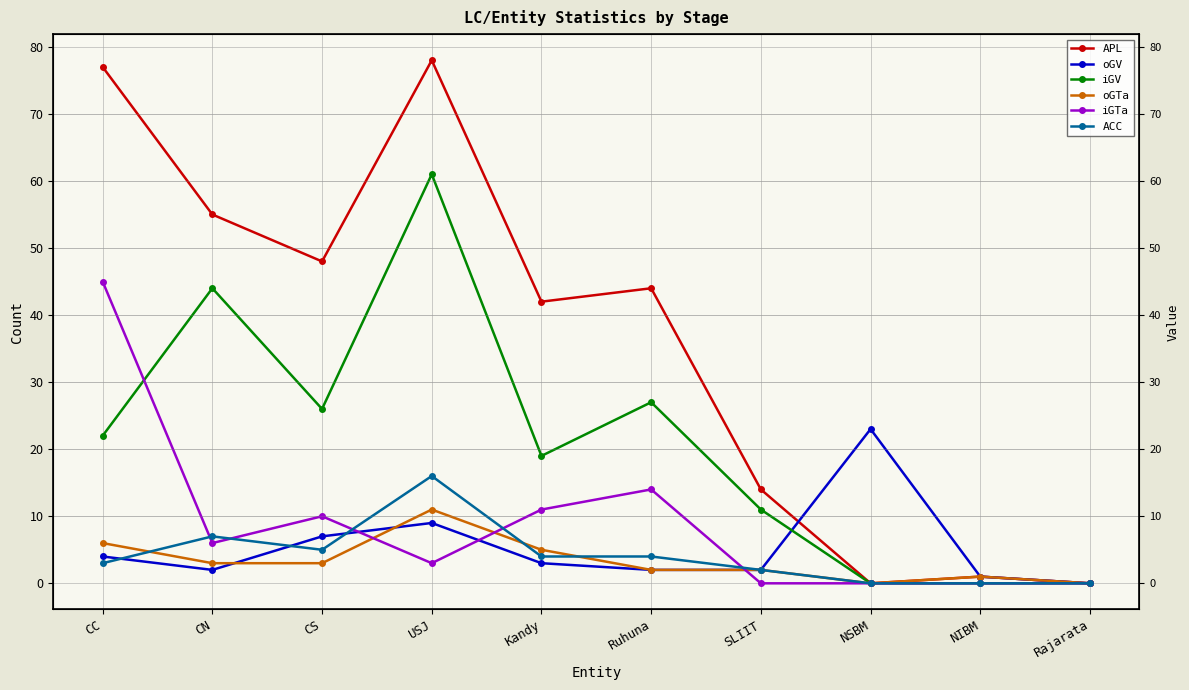

Which series changed the most between Kandy and Rajarata?

APL